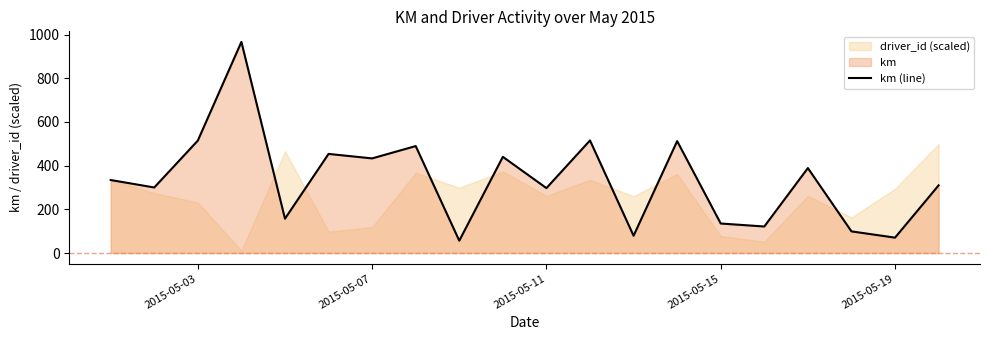

What is the sum of all values?

6673.7